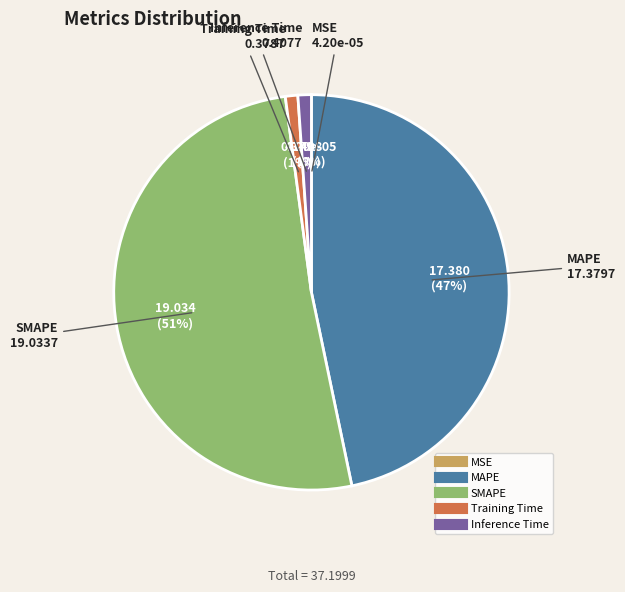

Which has a higher value, Training Time or MAPE?

MAPE